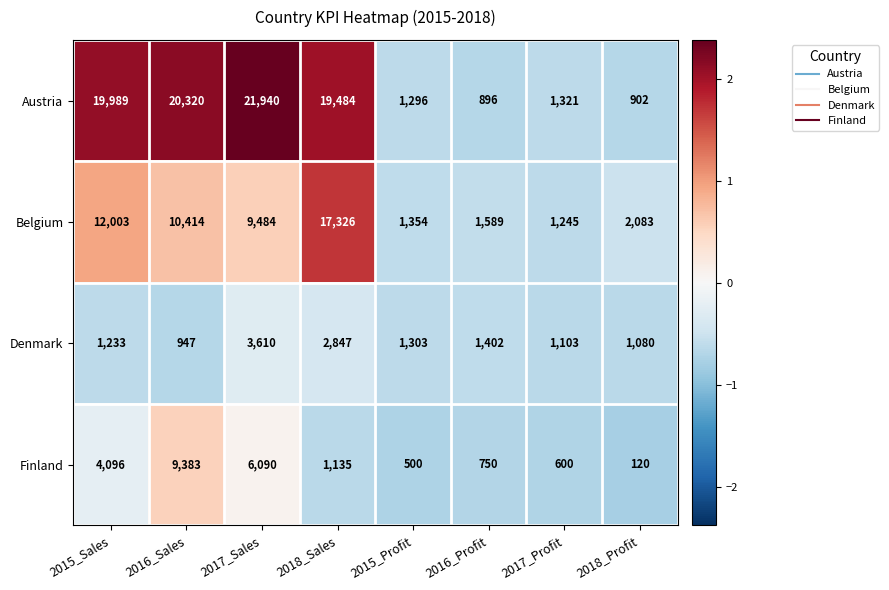

How many categories are shown in the chart?

8